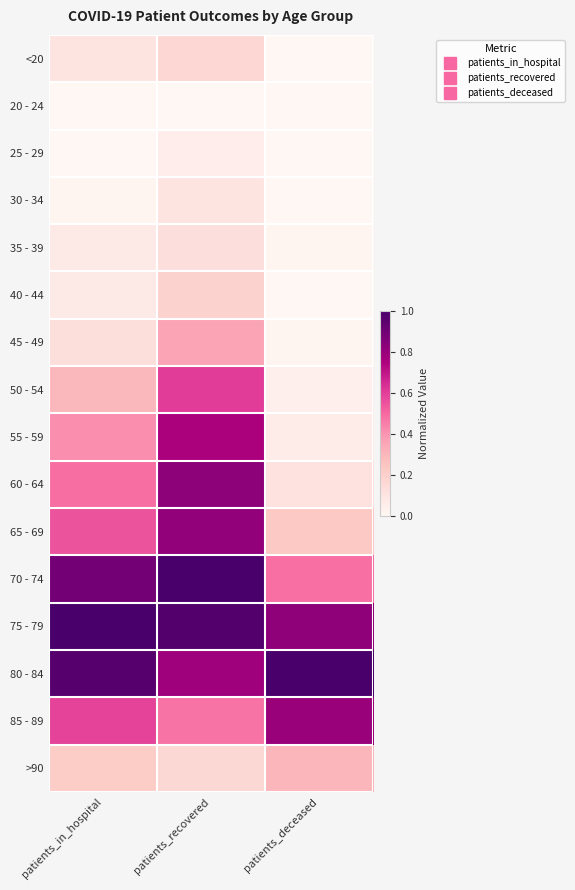

At patients_deceased, list the series in order from largest to smallest.

80 - 84, 75 - 79, 85 - 89, 70 - 74, >90, 65 - 69, 60 - 64, 55 - 59, 50 - 54, 45 - 49, 35 - 39, 40 - 44, <20, 25 - 29, 30 - 34, 20 - 24